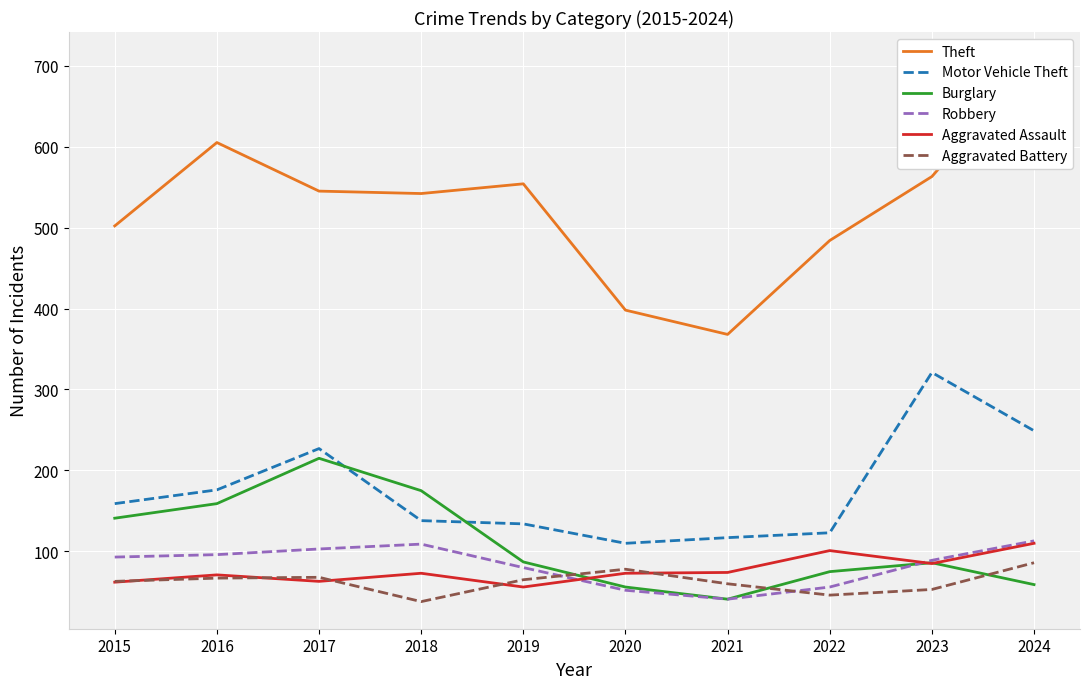

How many lines are shown in the chart?

6